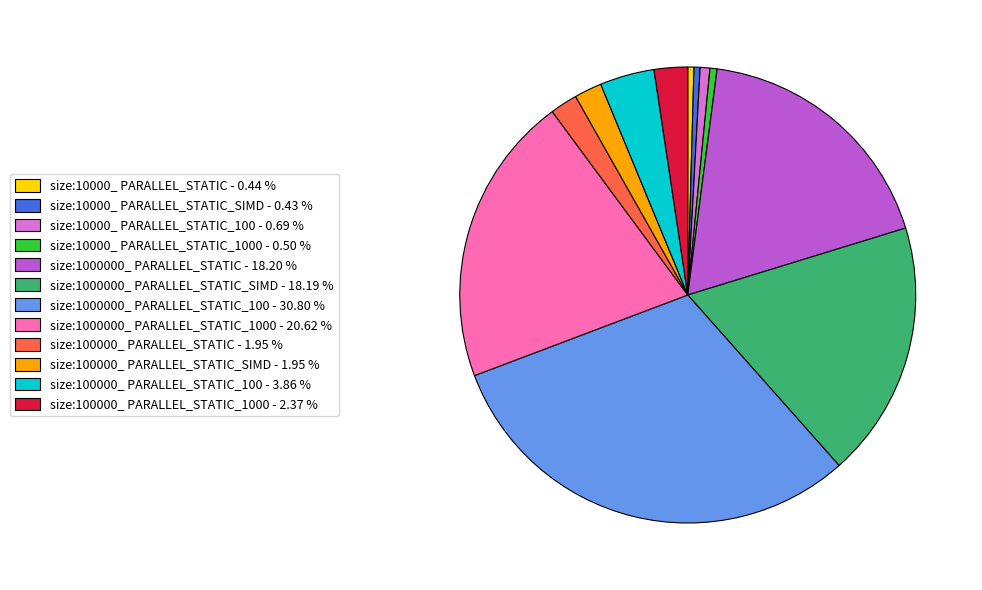

How many slices are in this pie chart?

12